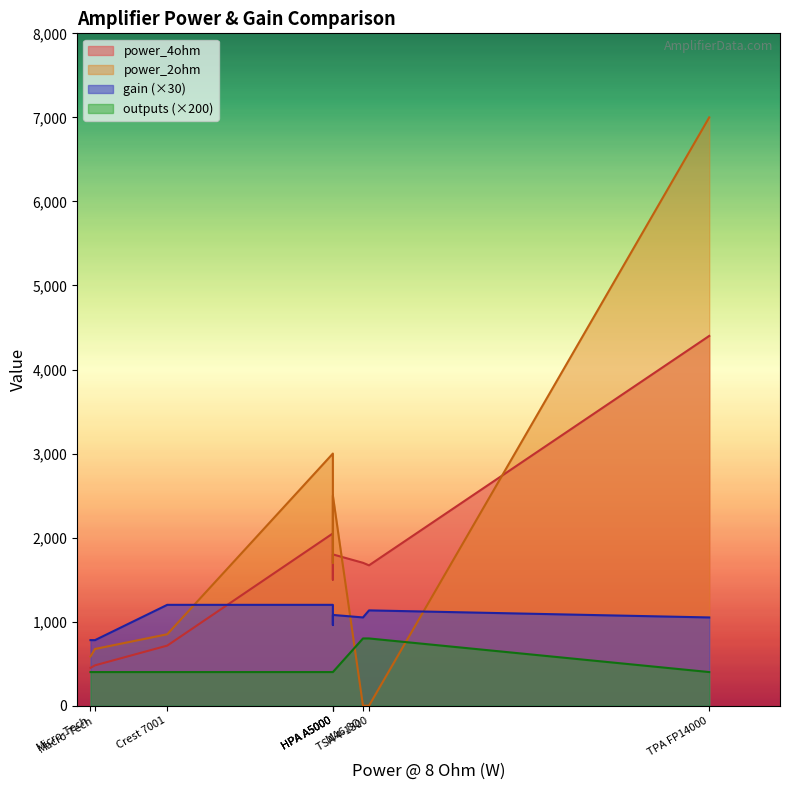

What position from the left is LA24?

5